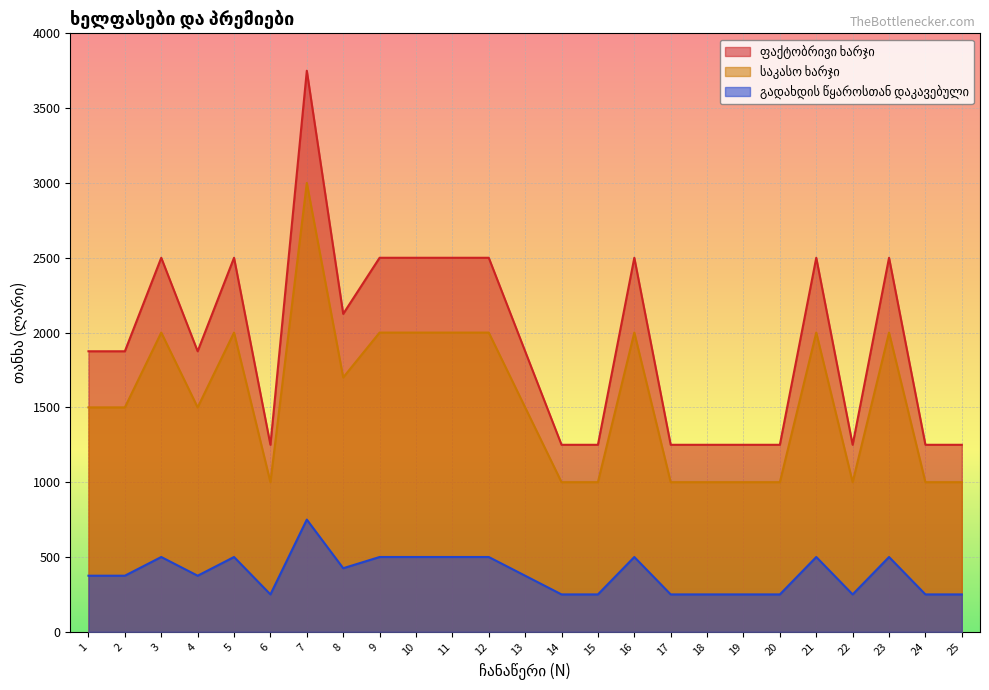

At how many categories does at least one series exceed 1288?

15